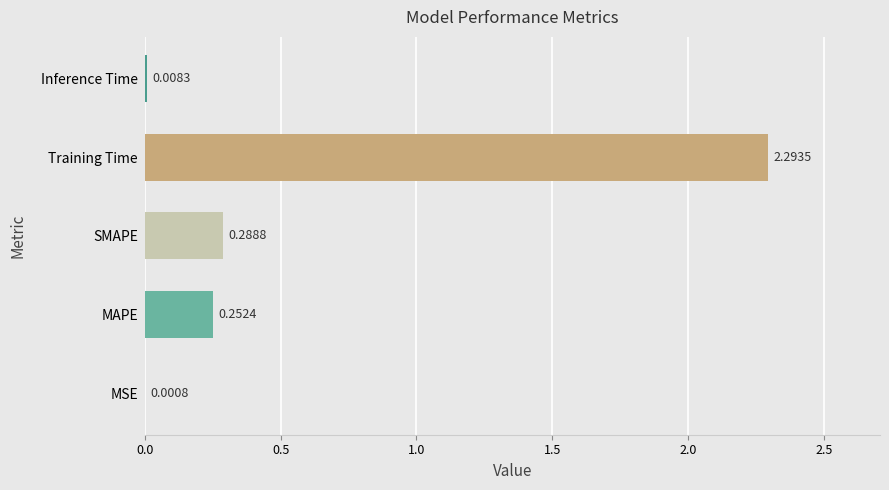

Between SMAPE and Training Time, which is larger?

Training Time